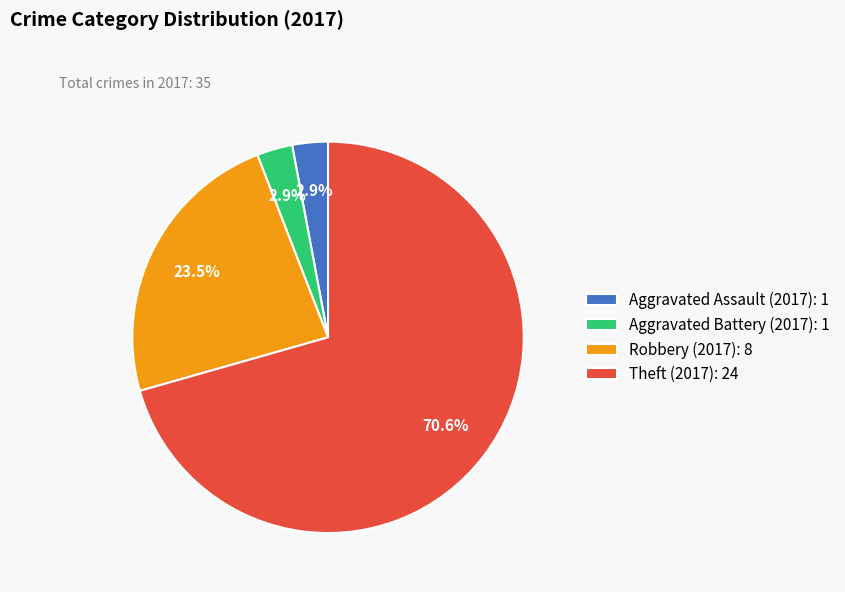

How many segments does this pie chart have?

4